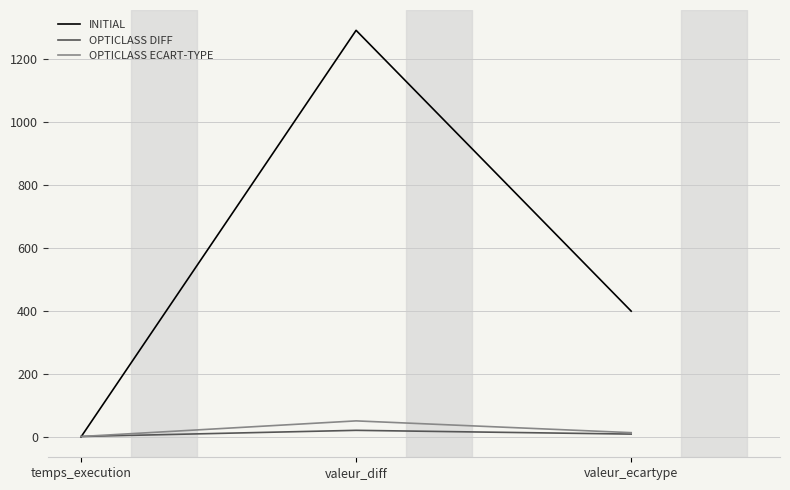

Which series has the largest range (max minus min)?

INITIAL